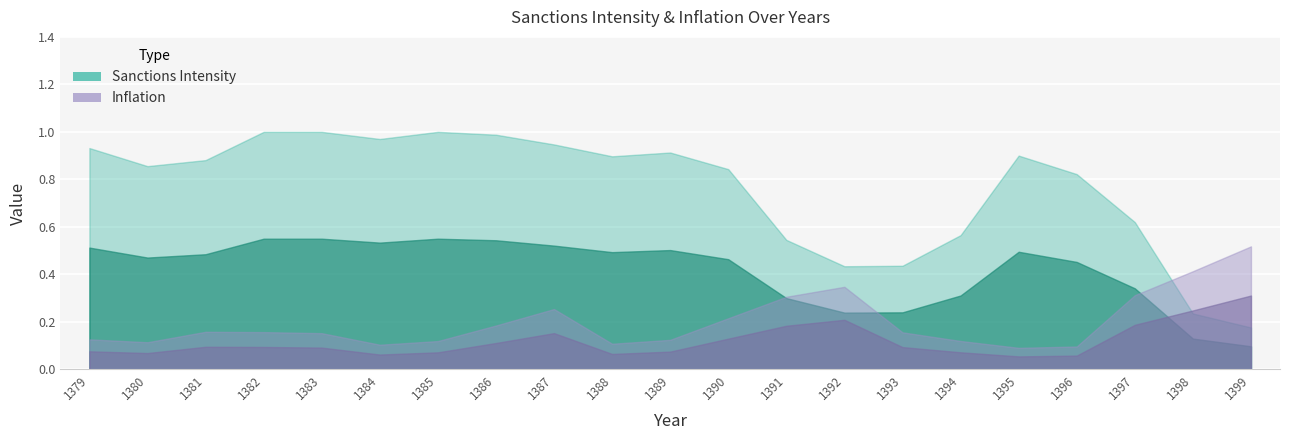

At how many categories does at least one series exceed 0?

21